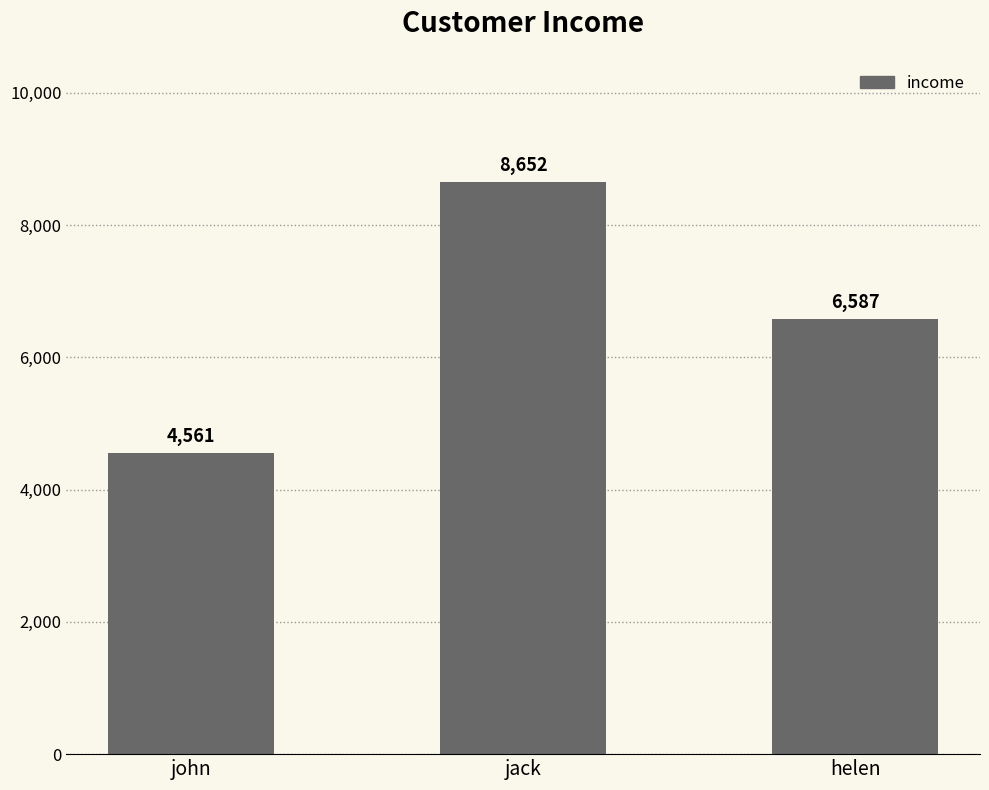

What is the value of the 3rd bar from the left?

6587